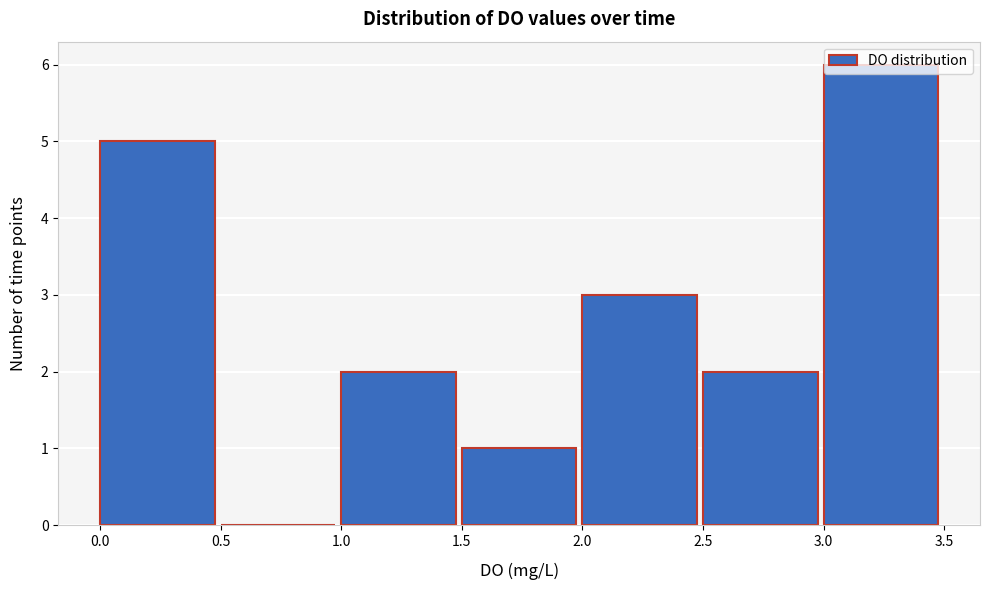

Reading left to right, list every bar in this chart as the range it spans on the x-axis followed by its height. The values are not printed on the chart, so give them approximately, as read against the axis.

0.0 to 0.5: 5
0.5 to 1.0: 0
1.0 to 1.5: 2
1.5 to 2.0: 1
2.0 to 2.5: 3
2.5 to 3.0: 2
3.0 to 3.5: 6